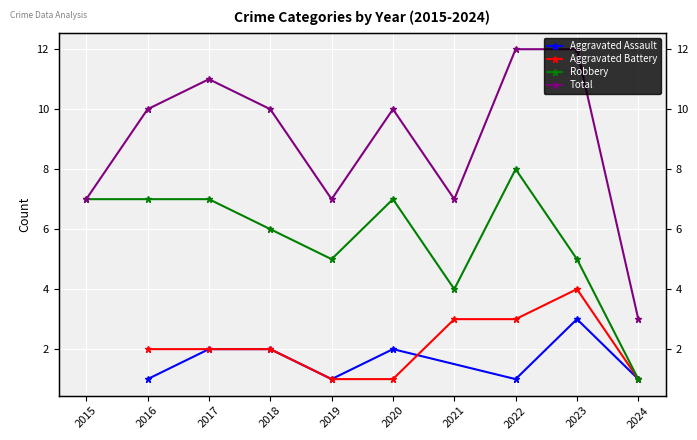

The value of Total at 2015 is 7. True or false?

True